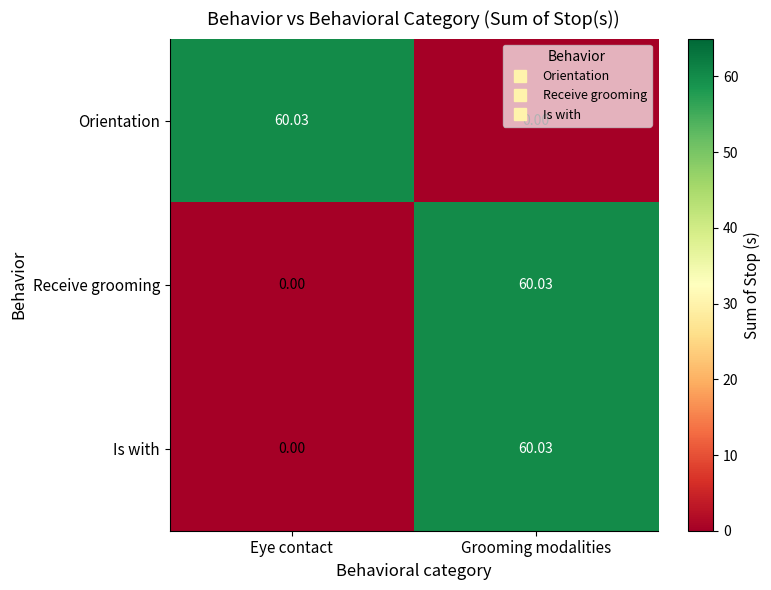

Rank the categories by Orientation value from highest to lowest.

Eye contact, Grooming modalities